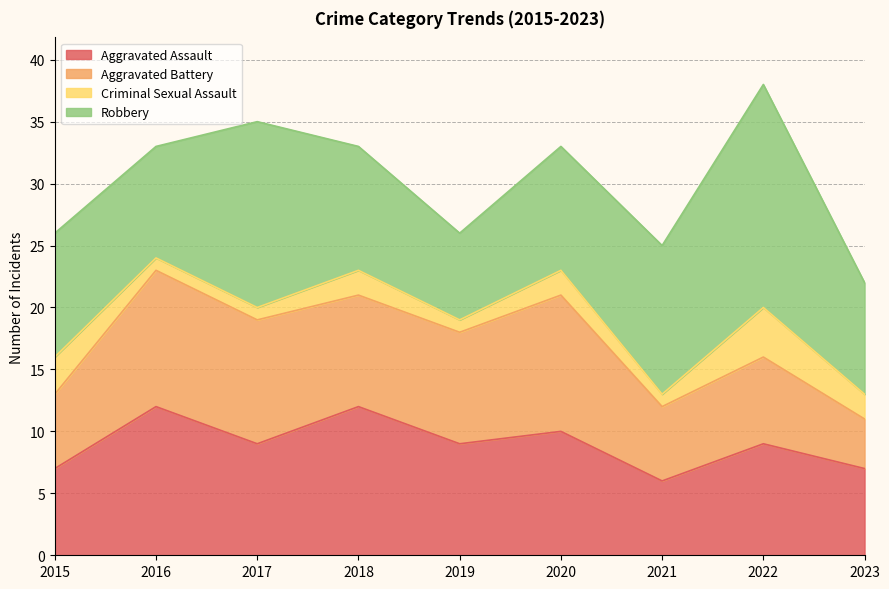

What are all the series names shown in the legend?

Aggravated Assault, Aggravated Battery, Criminal Sexual Assault, Robbery